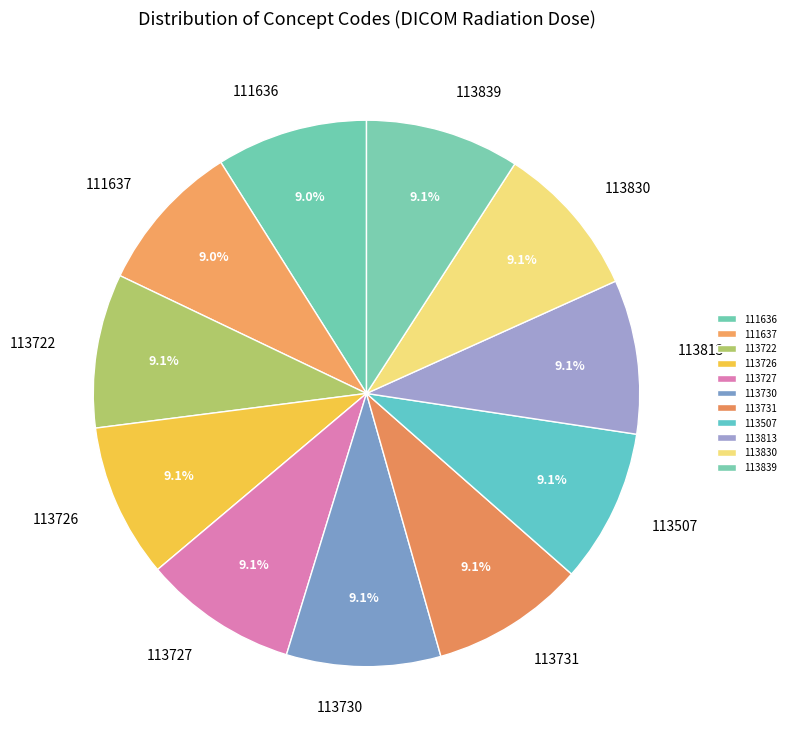

Is it true that 113726 is 4% of the pie?

False